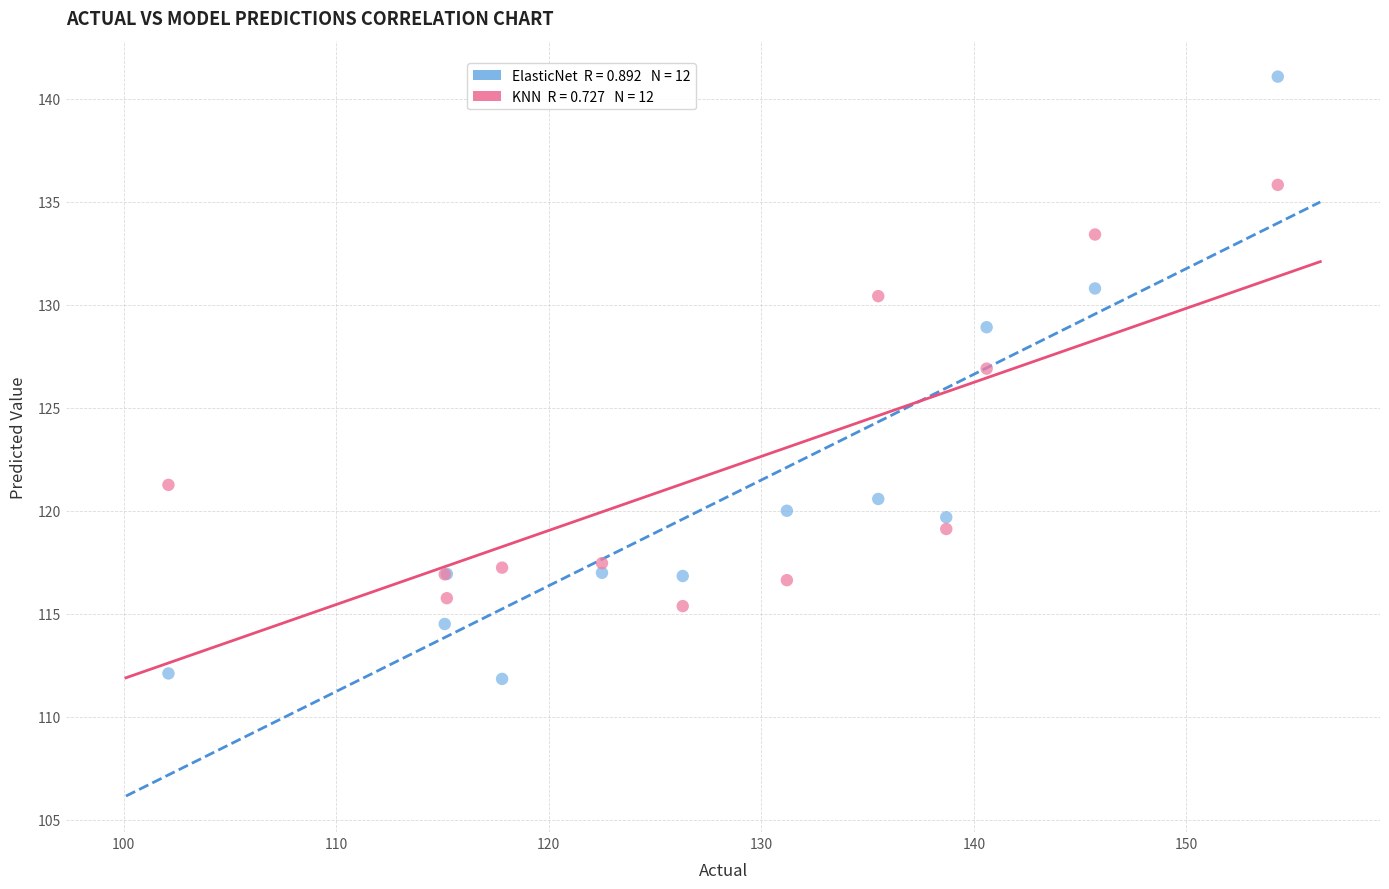

Across all series, what Y value is closest to 126?

126.9